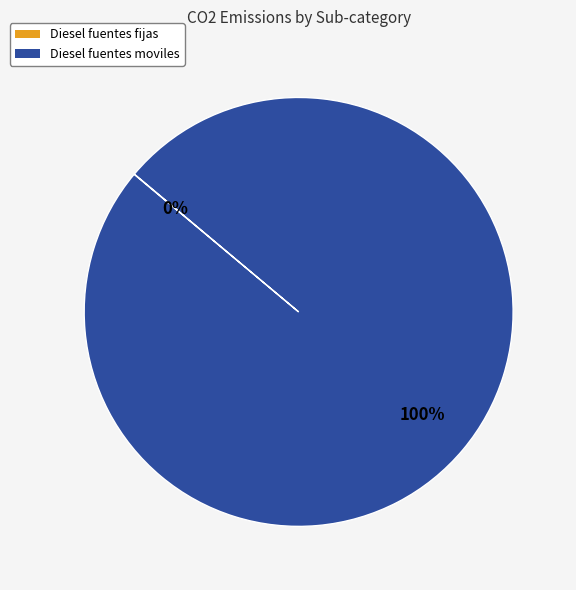

To the nearest percent, what is the average slice percentage?

50%